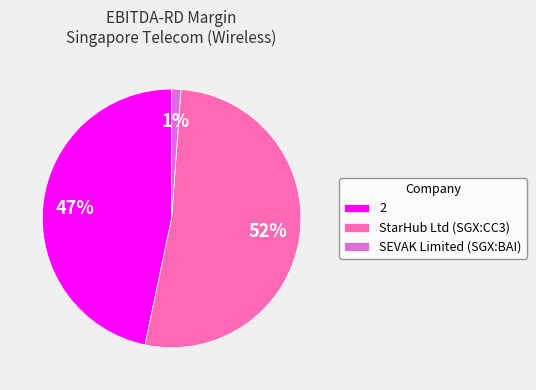

How many slices are in this pie chart?

3